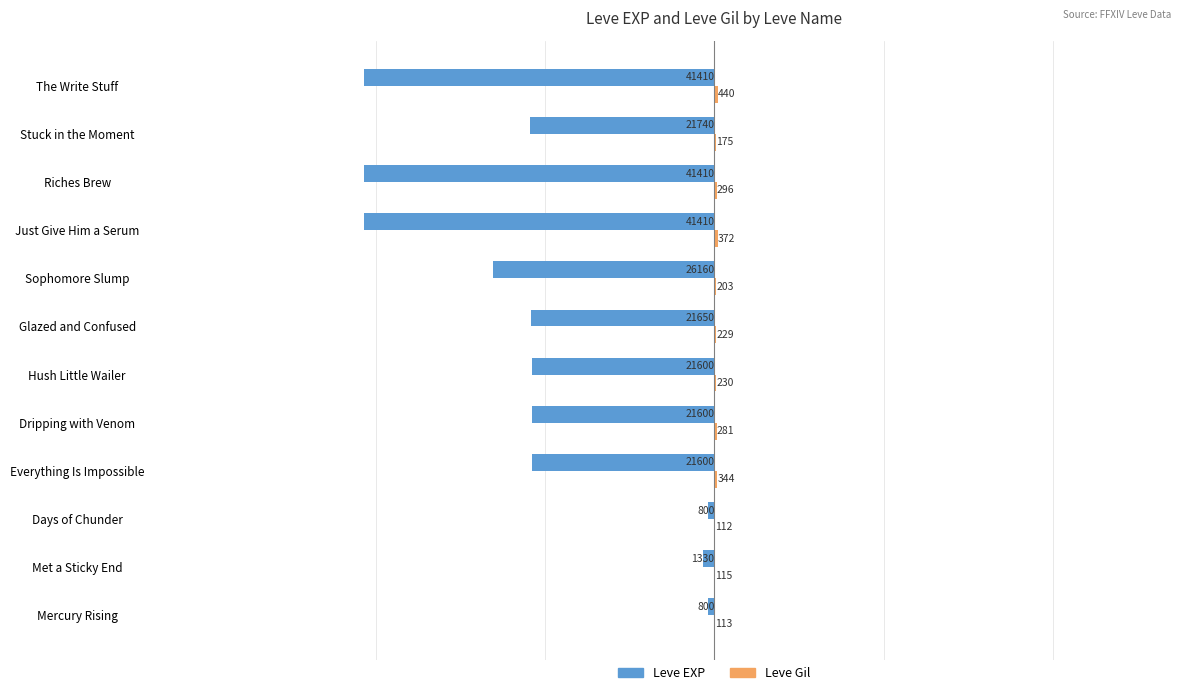

What is the sum of the Leve EXP values at Riches Brew and Stuck in the Moment?

-63150